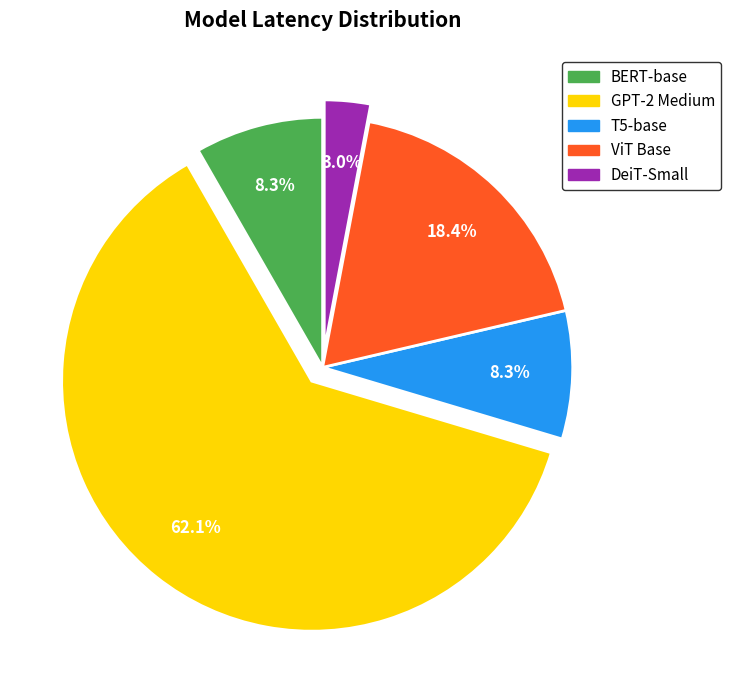

True or false: T5-base accounts for 1% of the total.

False